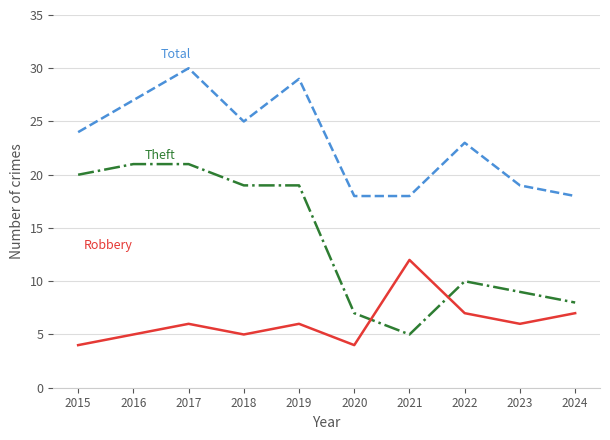

At which category is the sum across all series the highest?

2017